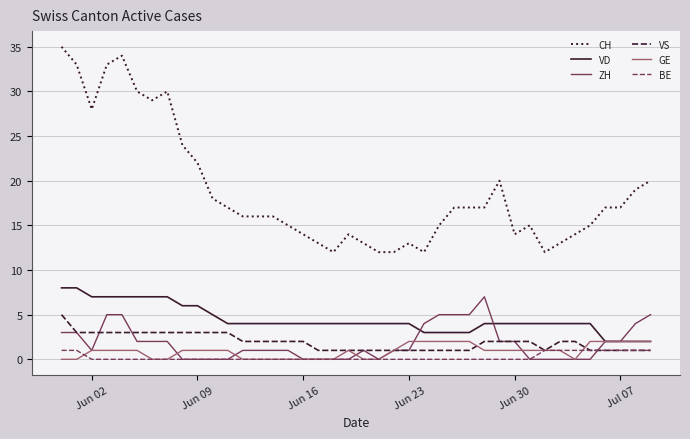

Which series has the widest spread of values?

CH